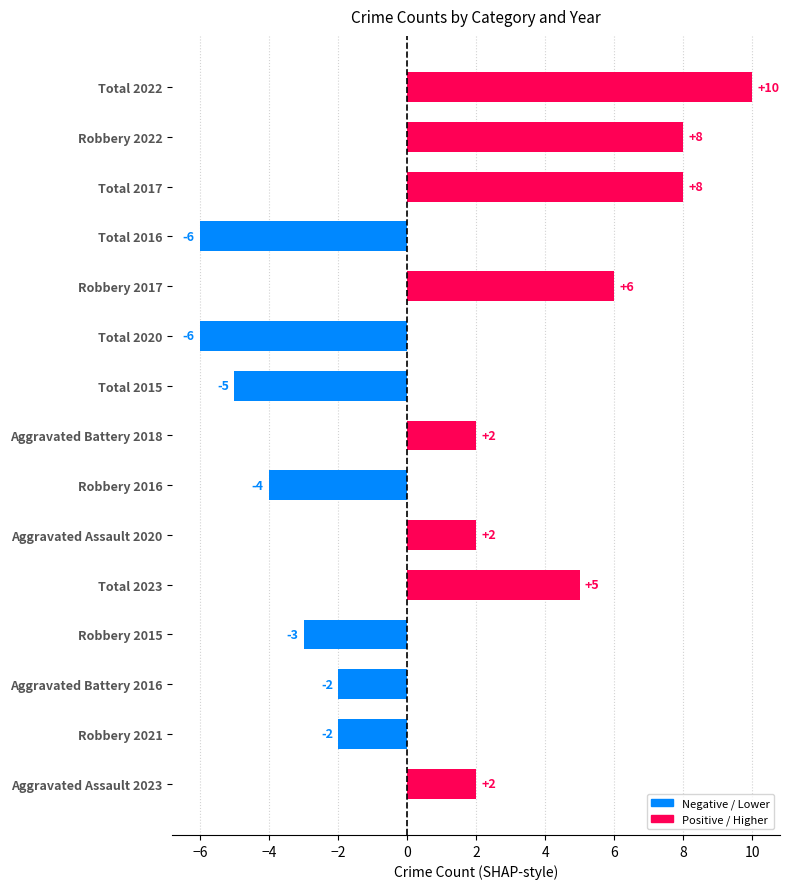

What value does the data have at Total 2020?

-6